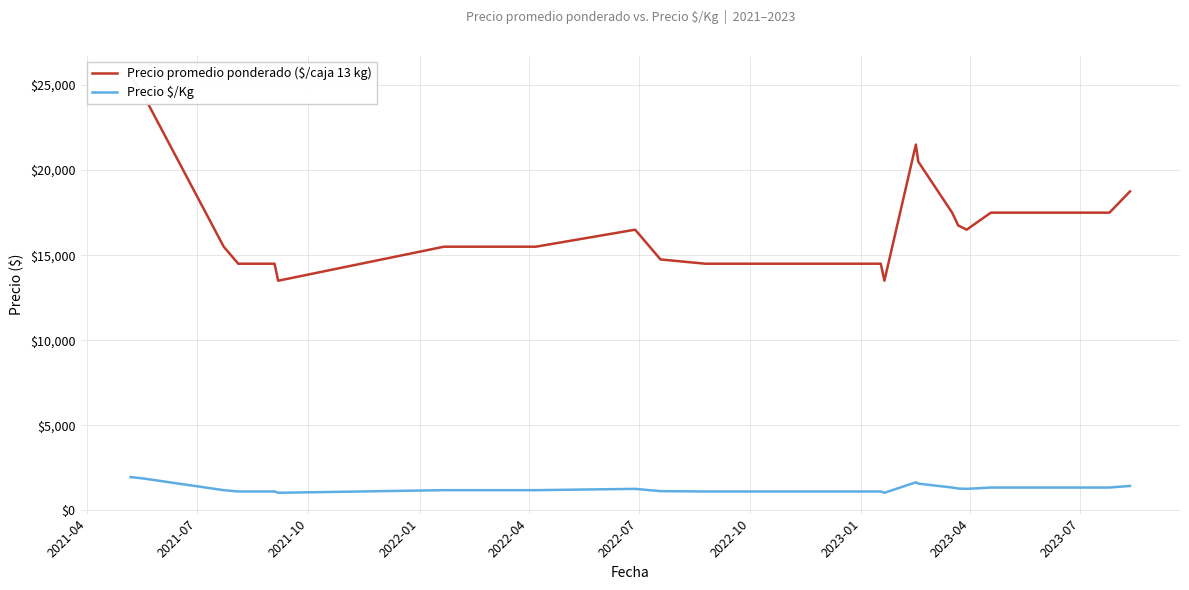

True or false: Precio promedio ponderado ($/caja 13 kg) and Precio $/Kg intersect in this chart.

False